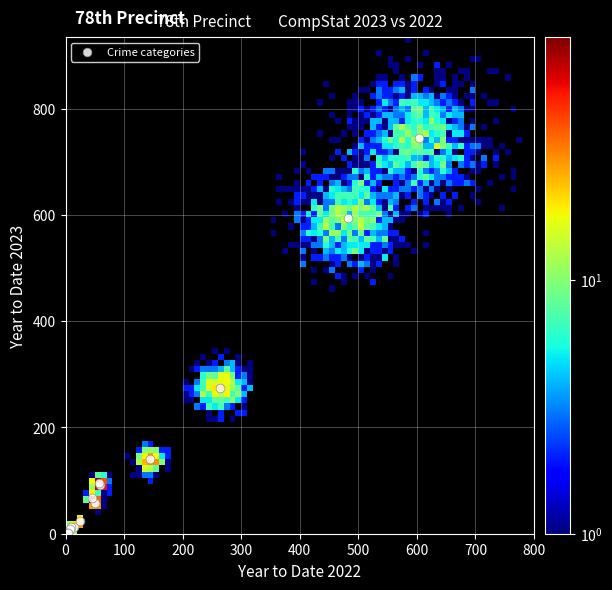

What Y value in the scatter plot is closest to 372?

275